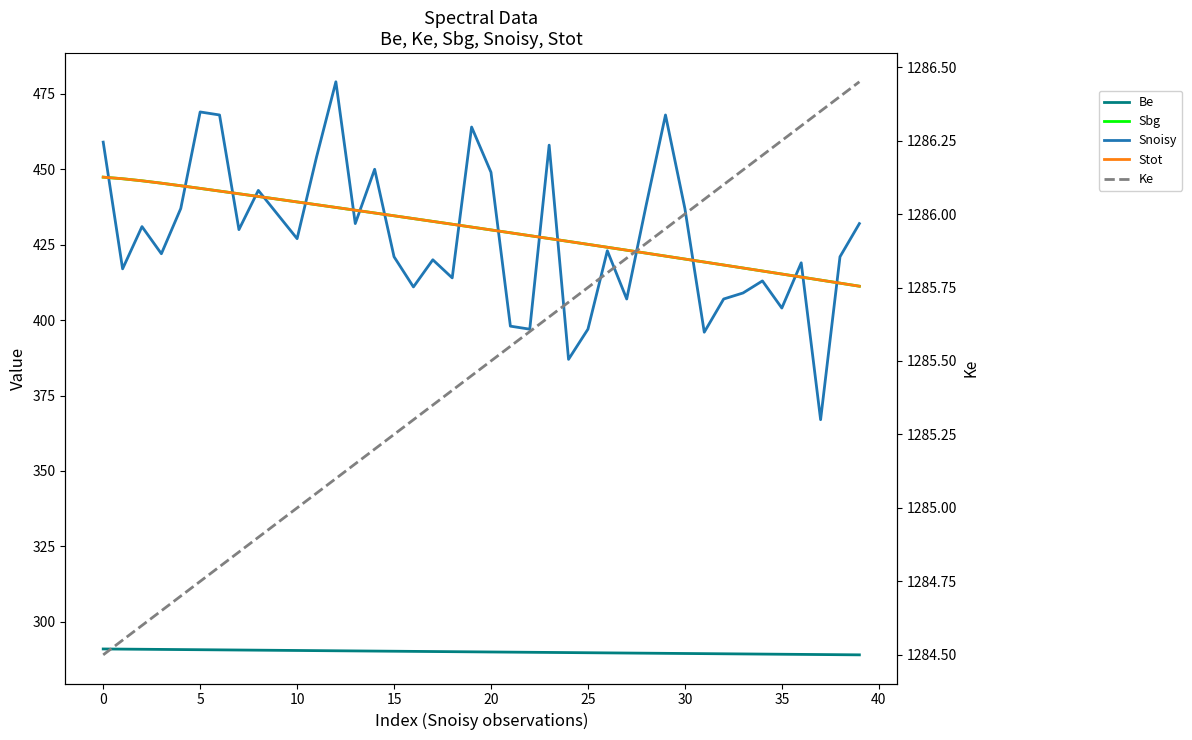

Rank the series at 10 from highest to lowest value.

Ke, Sbg, Stot, Snoisy, Be